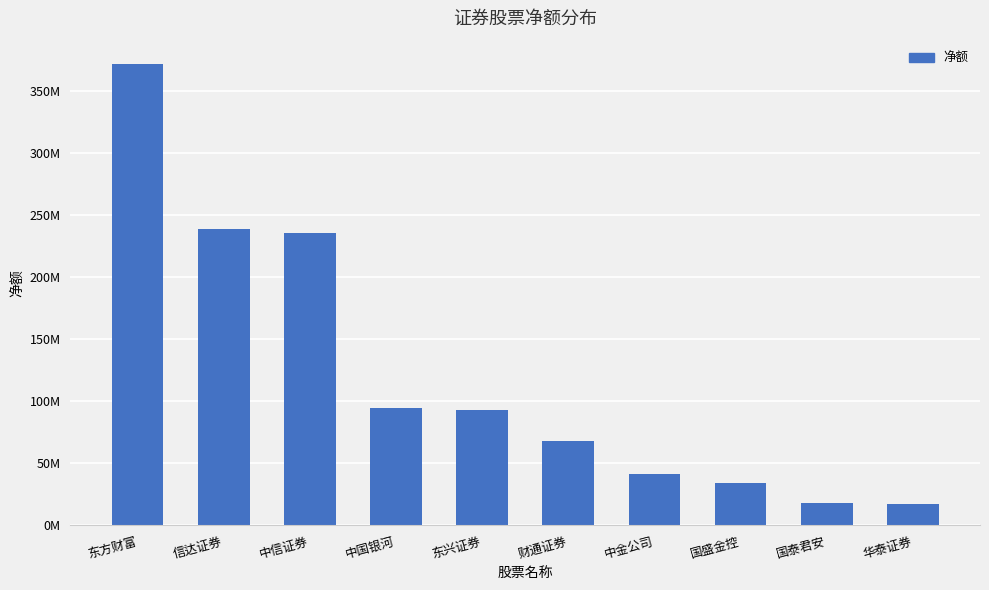

Are the bars horizontal?

No